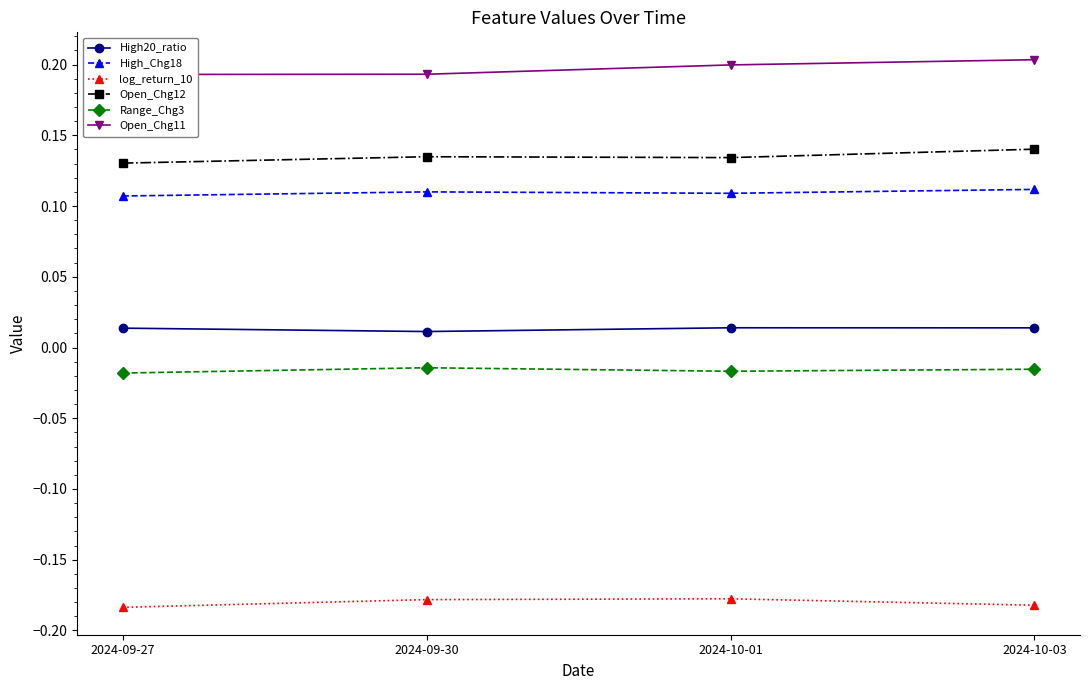

At which category is the sum across all series the highest?

2024-10-03